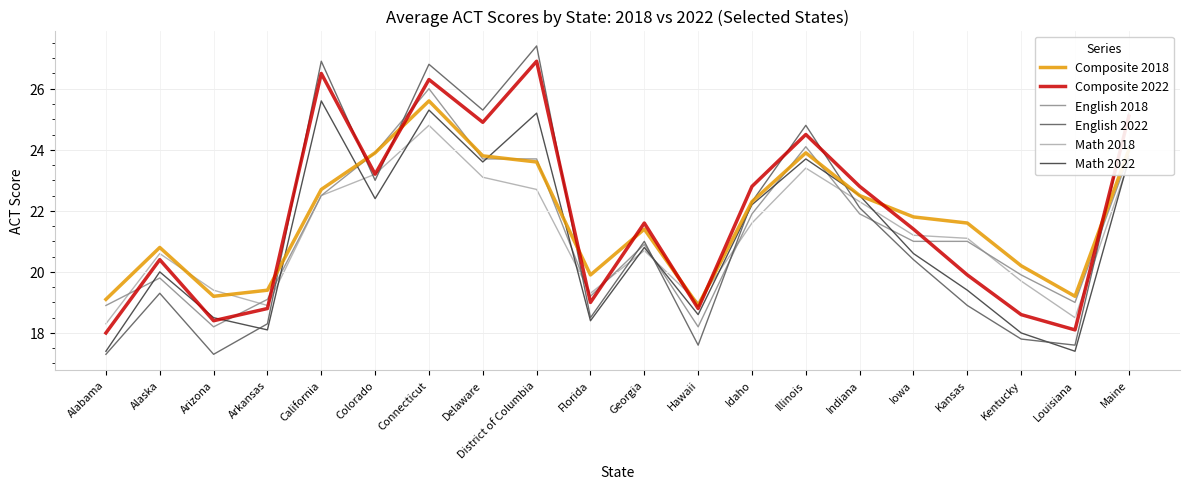

What is the spread (max minus min) of values at Alabama?

1.8